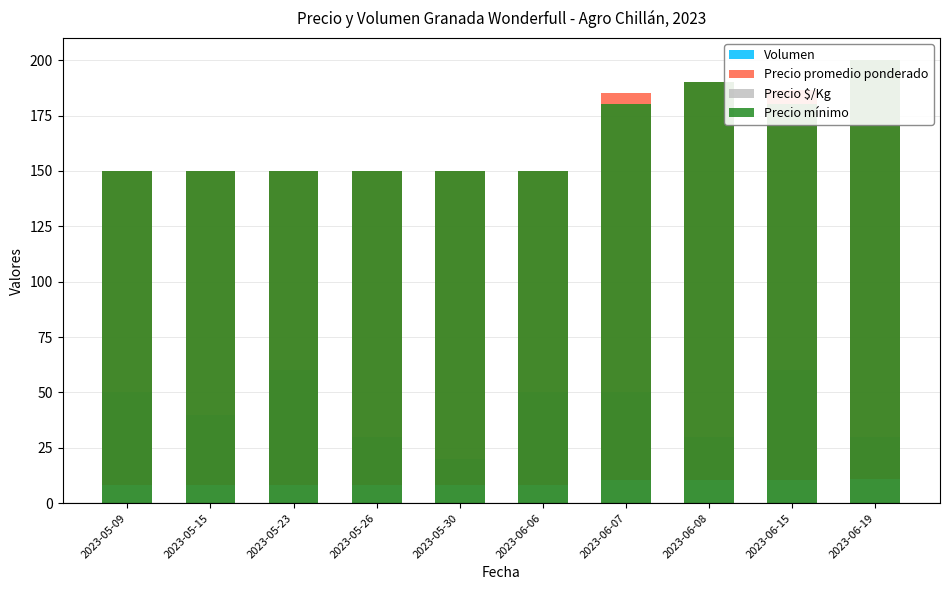

Which series has the largest total across all categories?

Precio promedio ponderado